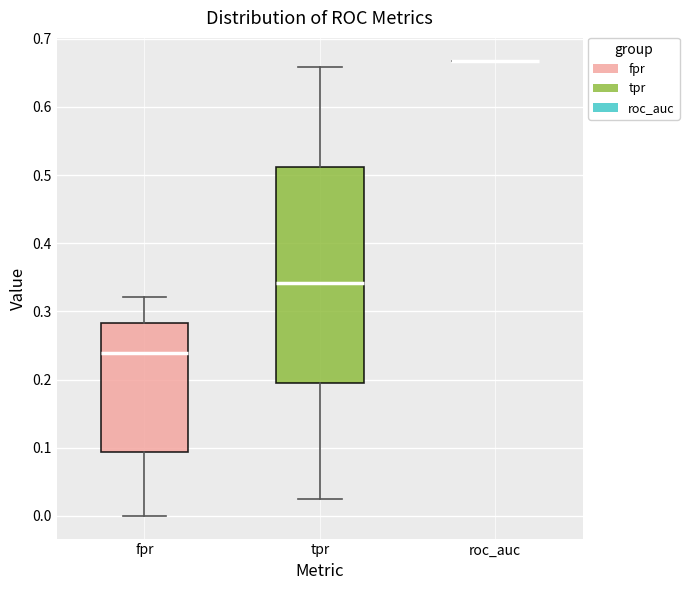

Where does the upper whisker of the box for tpr end on the y-axis? The values are not printed on the chart, so give them approximately, as read against the axis.

0.66